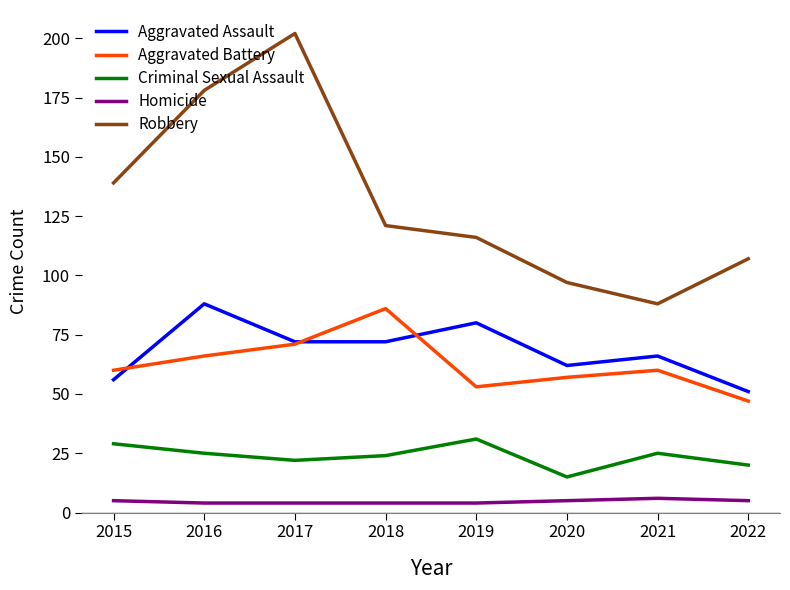

At 2016, list the series in order from largest to smallest.

Robbery, Aggravated Assault, Aggravated Battery, Criminal Sexual Assault, Homicide